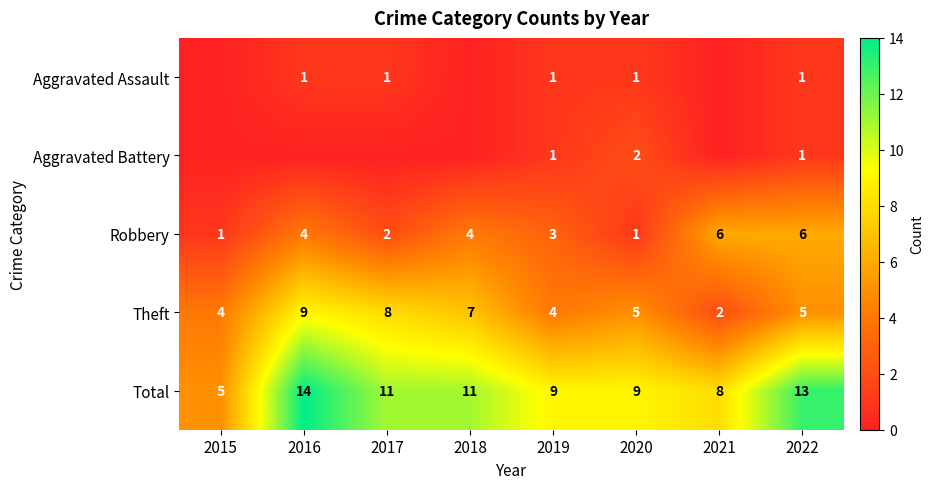

Is it true that Aggravated Assault equals 1 at 2022?

True